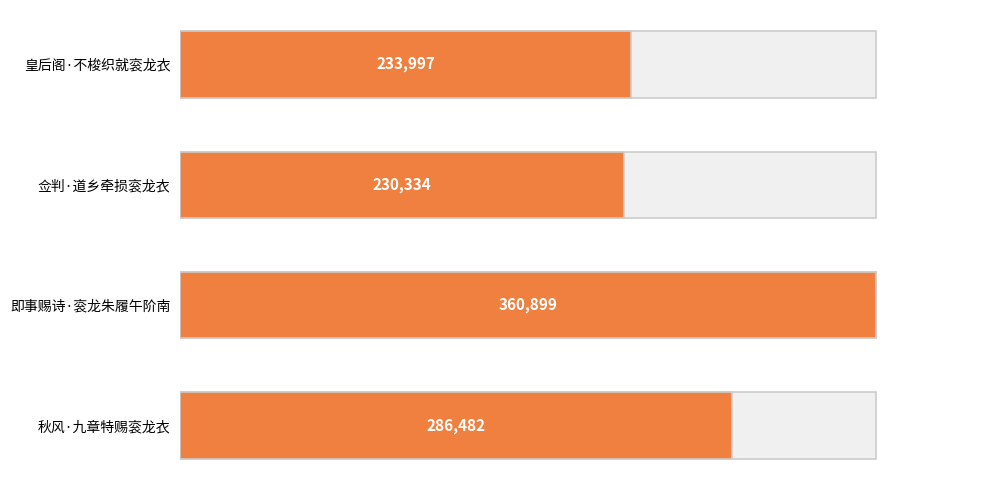

What is the maximum value shown in the chart?

360899